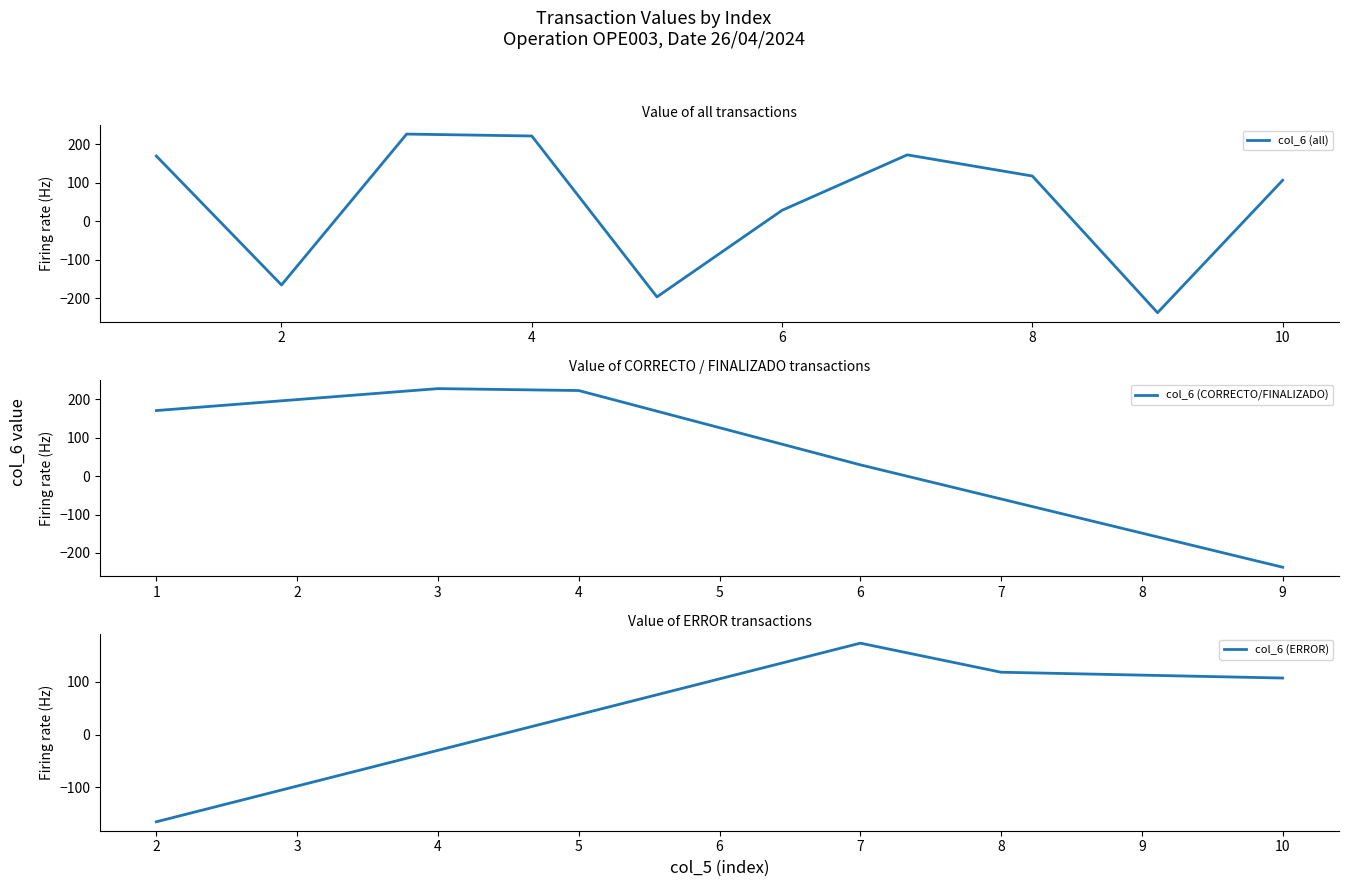

Between 8 and 1, which is larger?

1